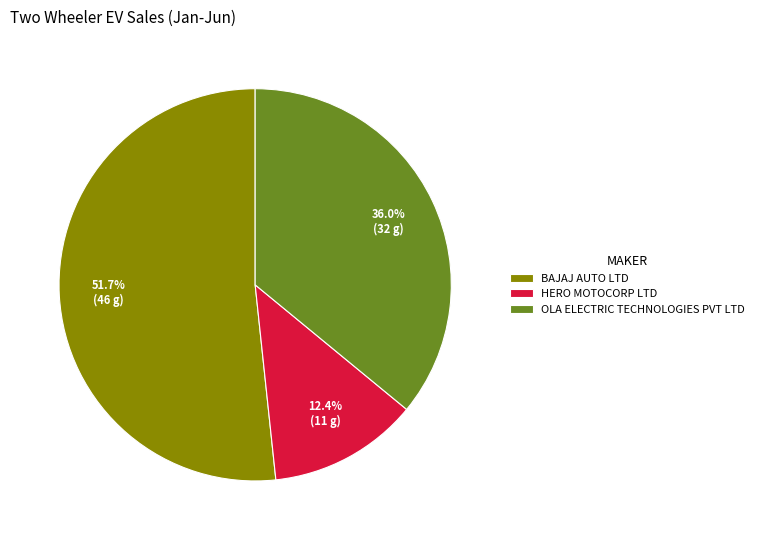

Which slice is the smallest?

HERO MOTOCORP LTD